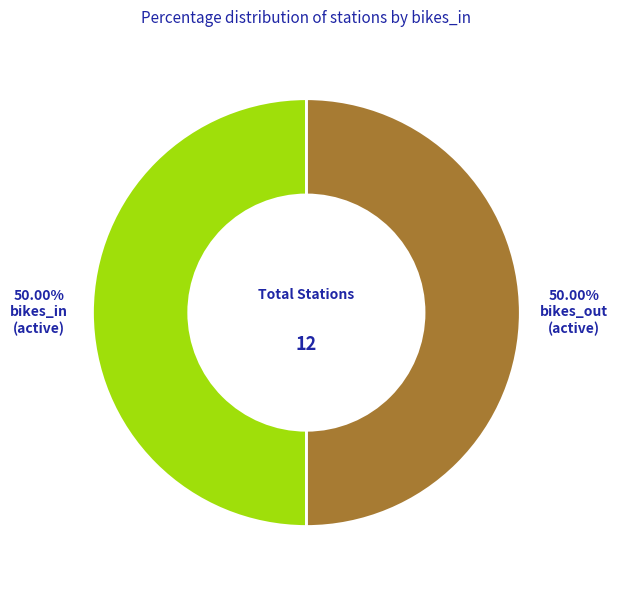

Count the number of slices in the pie.

2